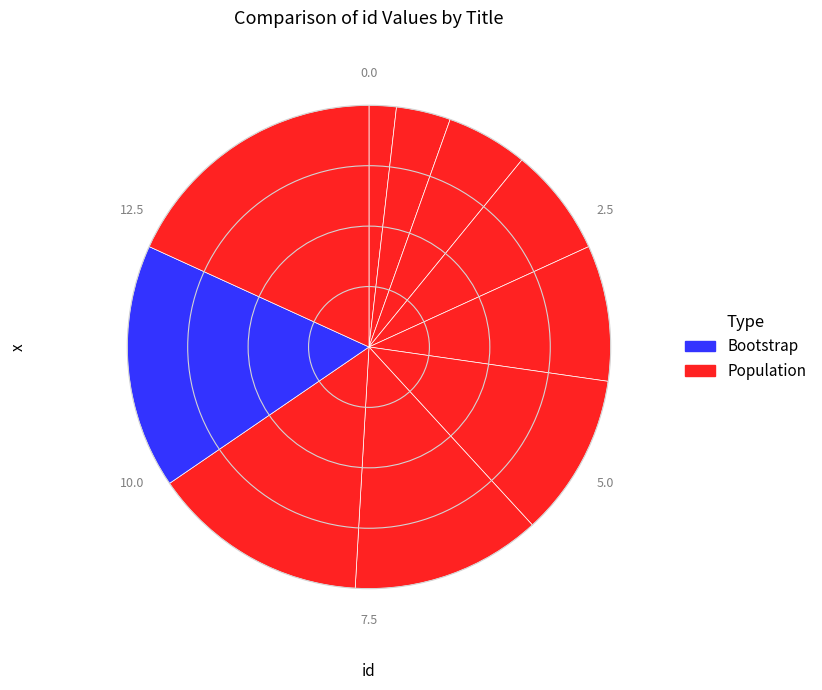

How many slices are in this pie chart?

10